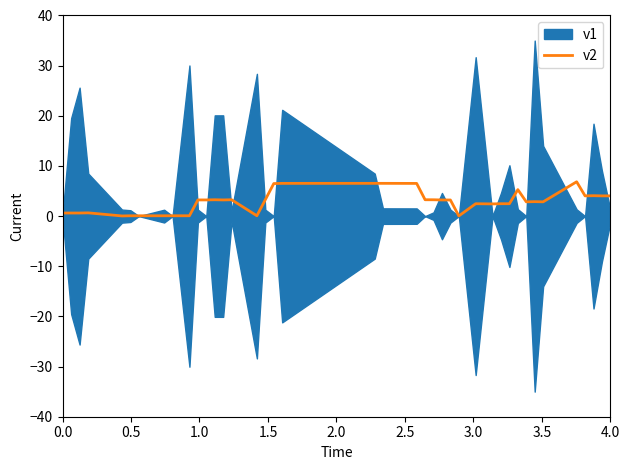

What is the highest value of the v2 series?

6.8